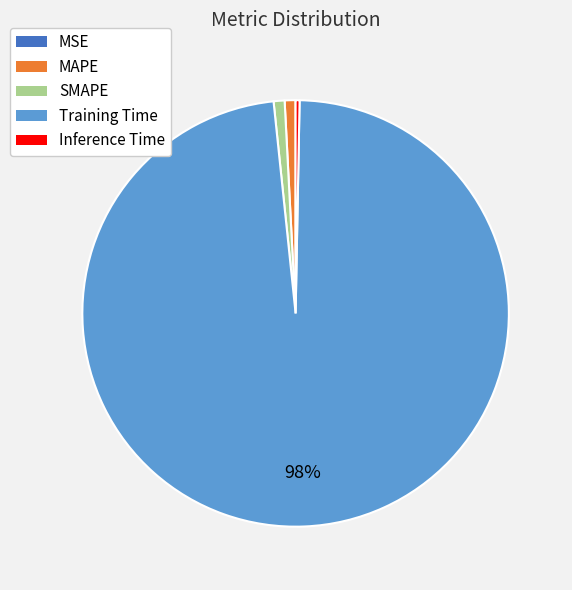

To the nearest percent, what is the difference between the largest and smallest slice percentages?

98%